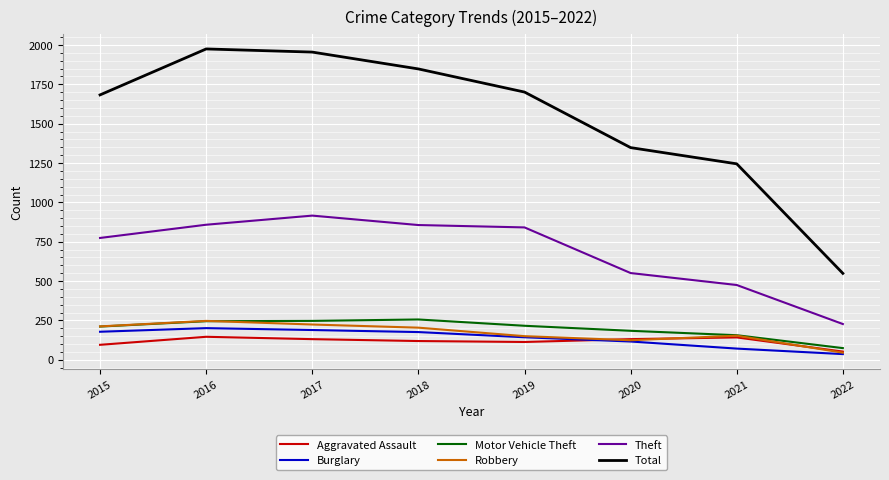

Which series changed the most between 2018 and 2022?

Total